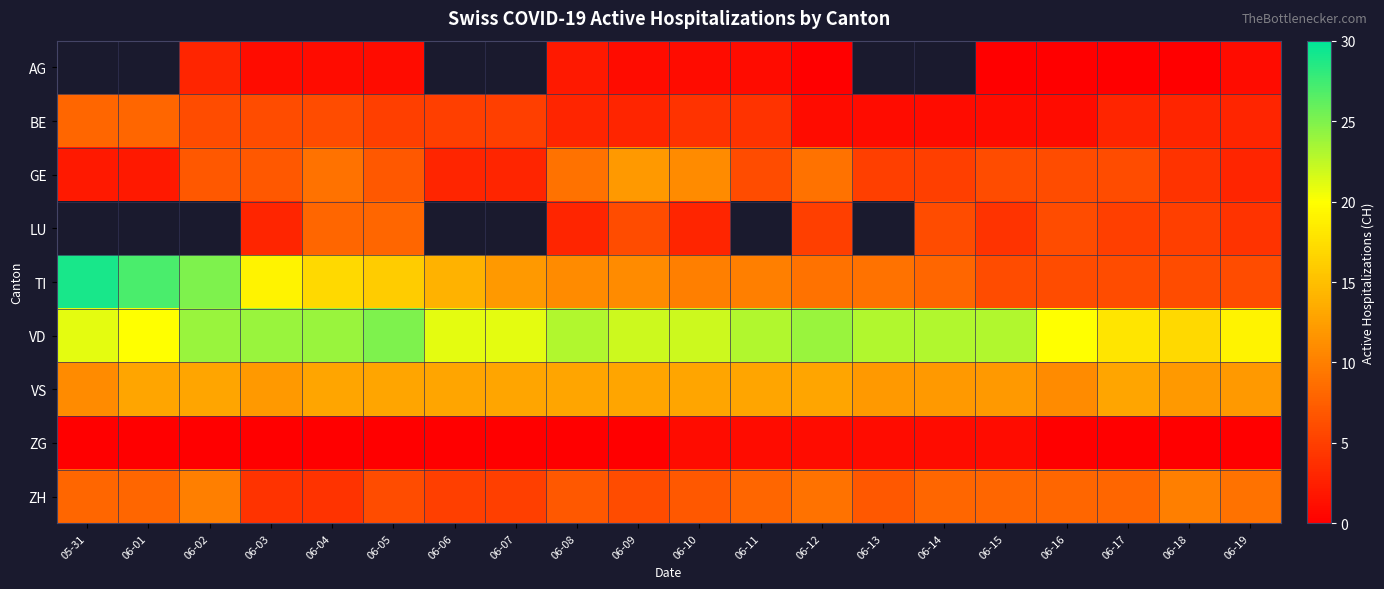

How many data points in GE are less than 6?

8